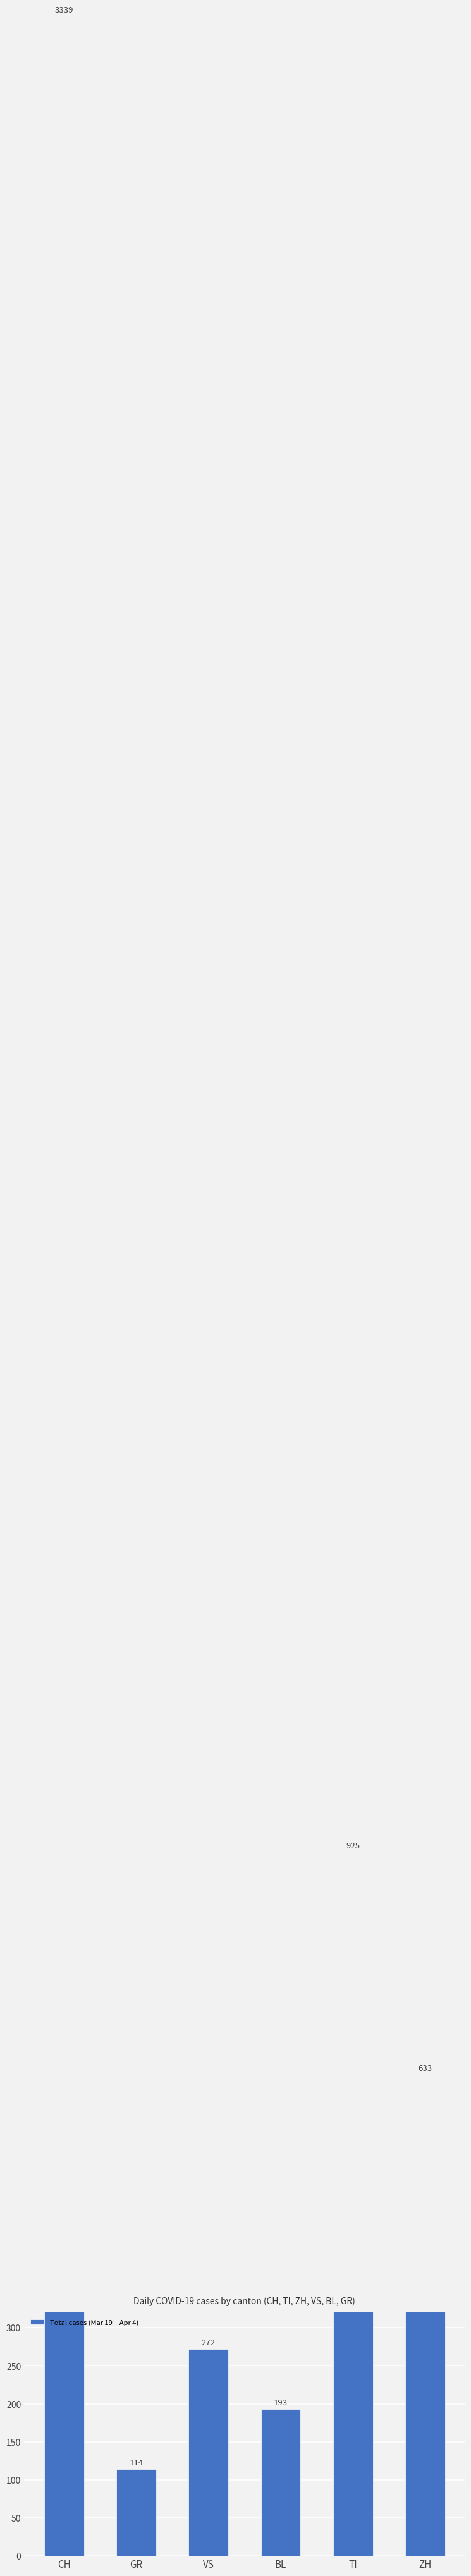

What is the value of the 2nd bar from the left?

114